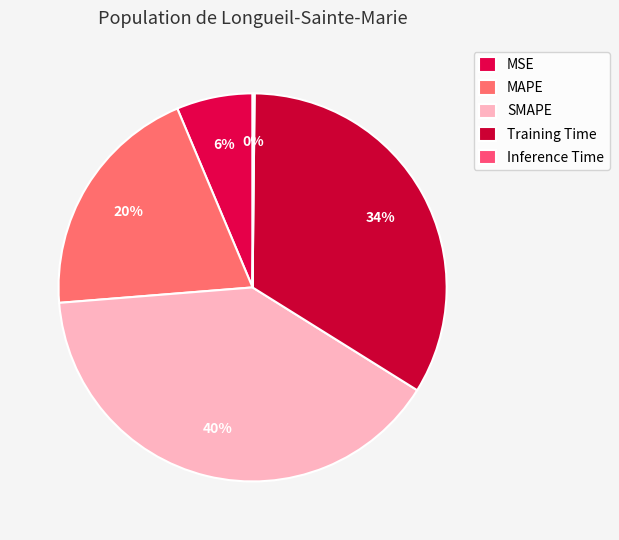

What is the smallest slice in the pie chart?

Inference Time